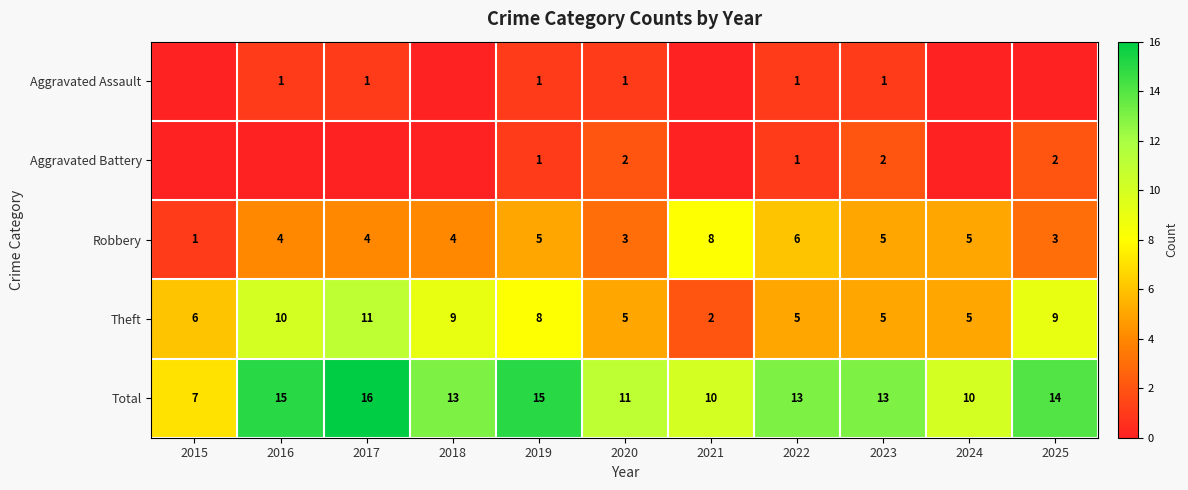

What is the minimum value for Robbery?

1